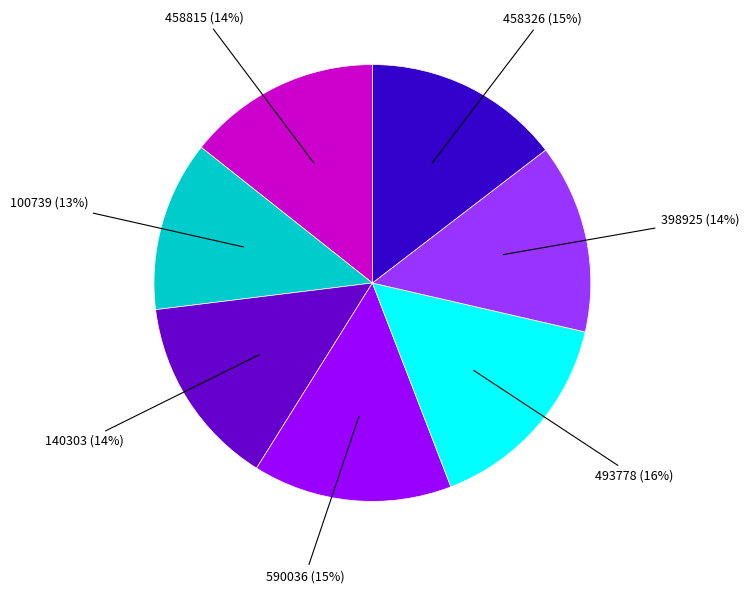

To the nearest percent, what is the difference between the largest and smallest slice percentages?

3%